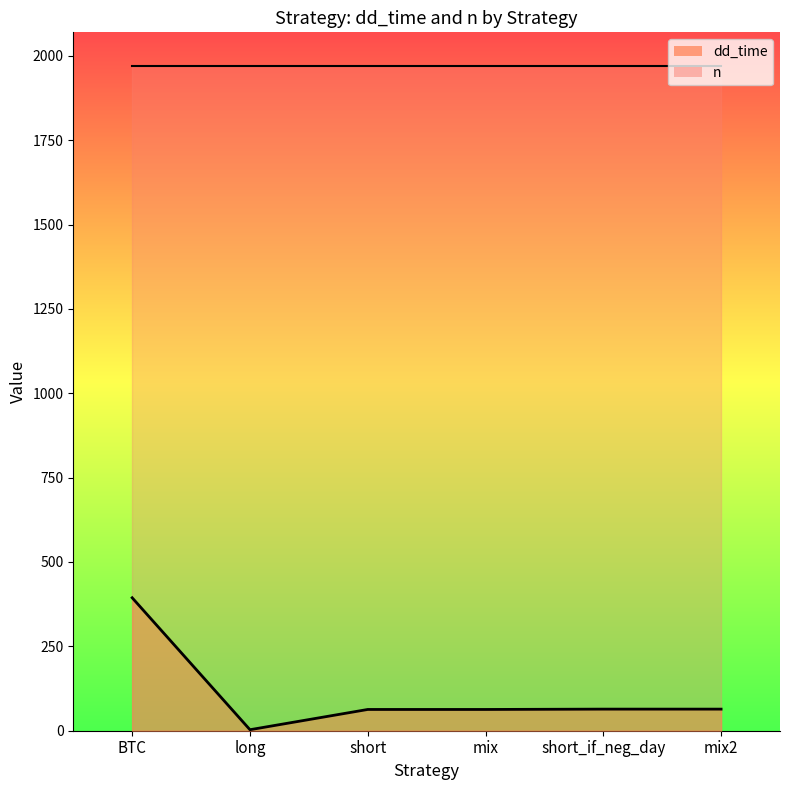

Which label corresponds to the smallest value in the chart?

long